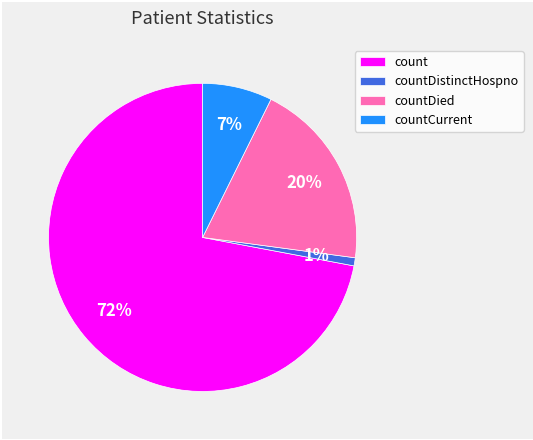

Is it true that count is 72% of the pie?

True